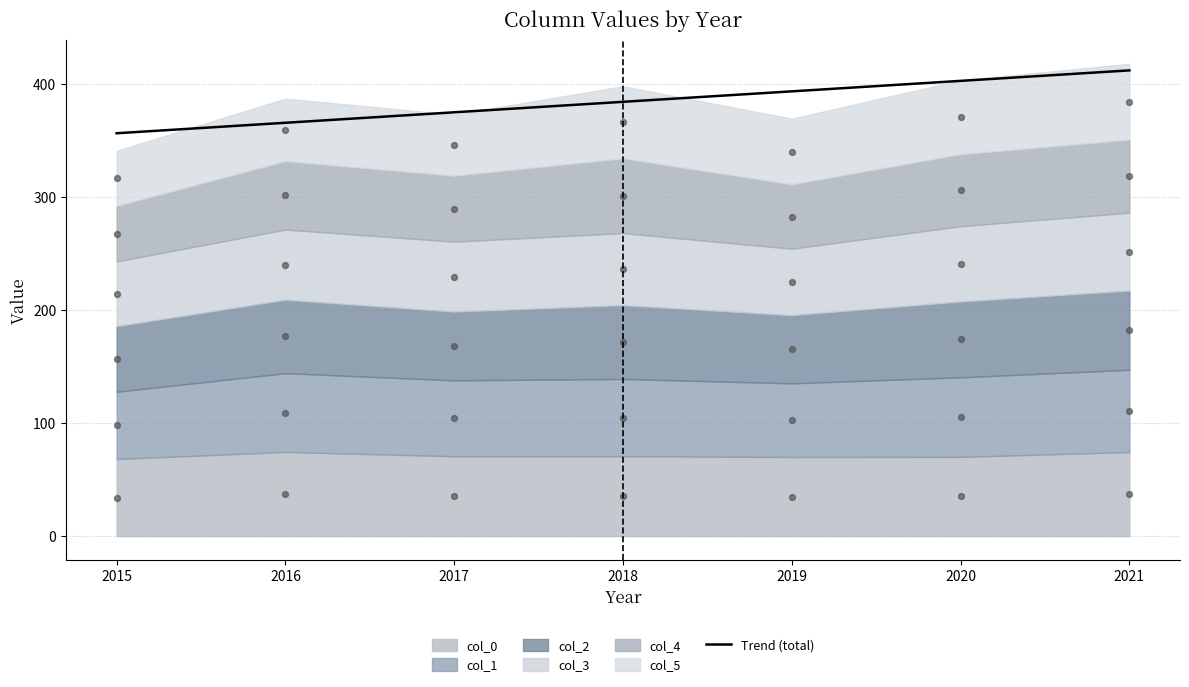

Between 2018 and 2017, which is larger?

2018